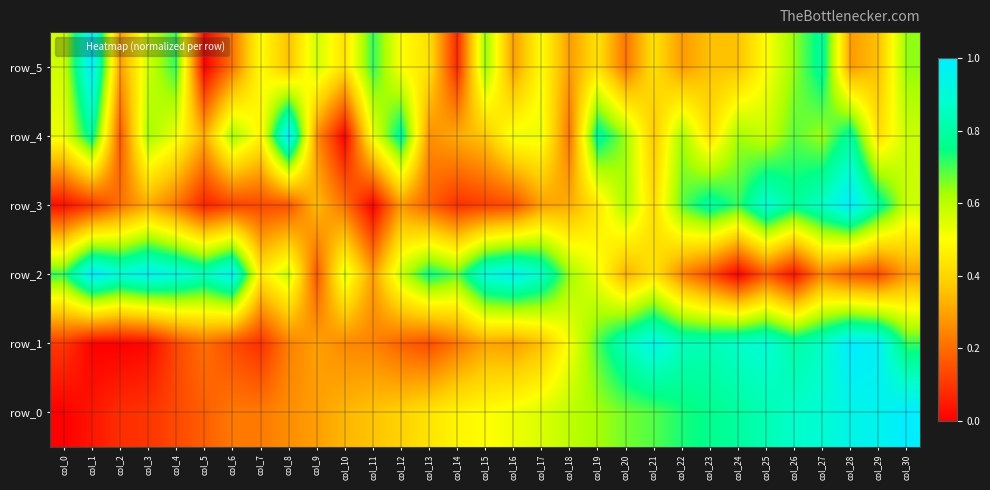

What is the greatest value displayed?

1.0